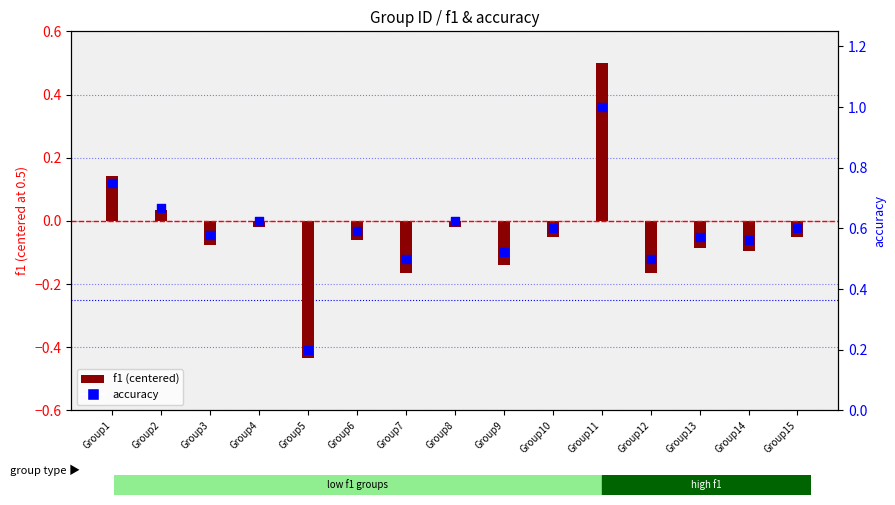

Which series has the largest total across all categories?

accuracy